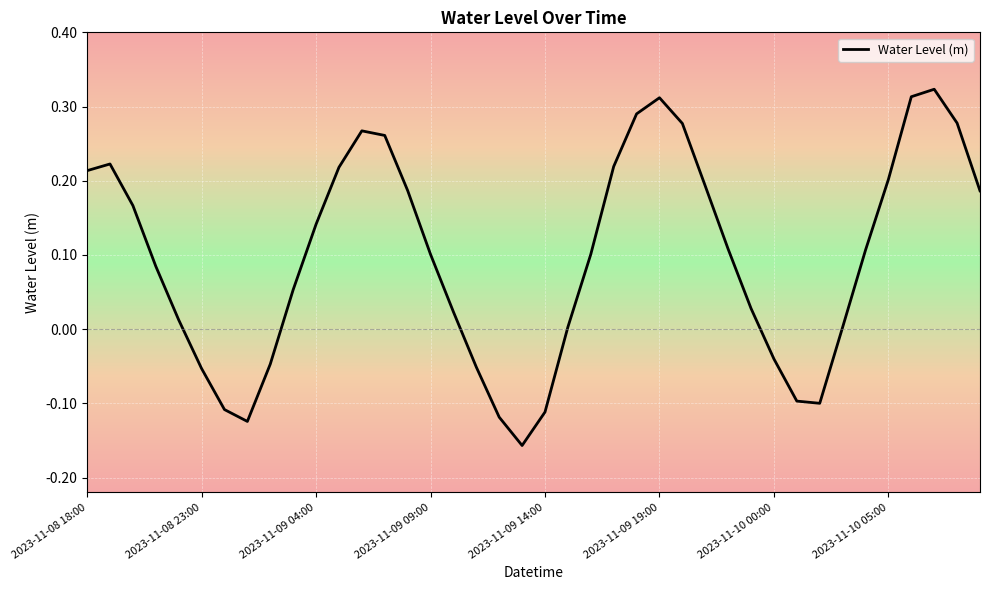

Is it true that the value at 2023-11-10 05:00 is 0.3?

False